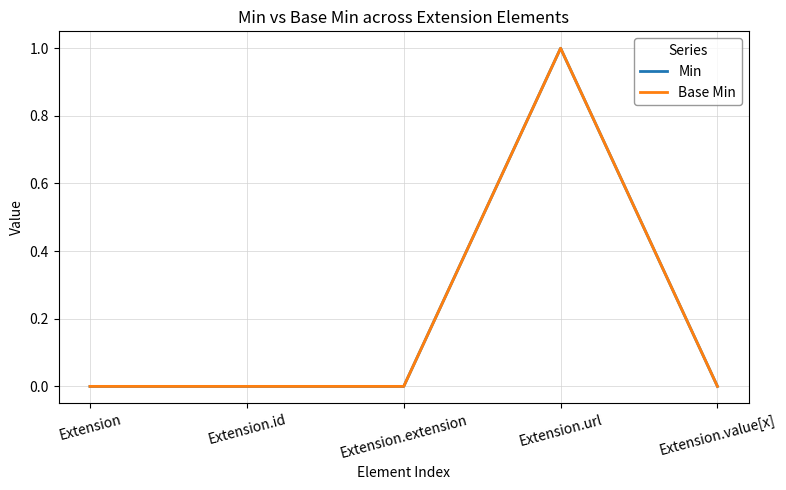

Which series has the largest total across all categories?

Min